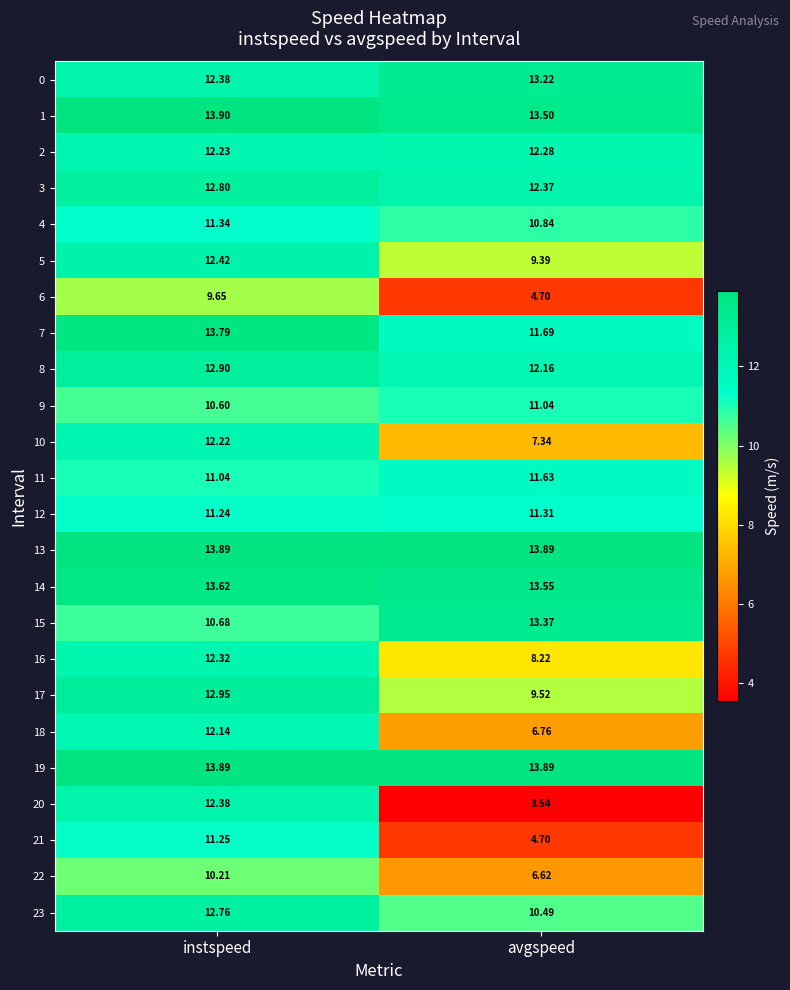

At which category is the sum across all series the highest?

instspeed